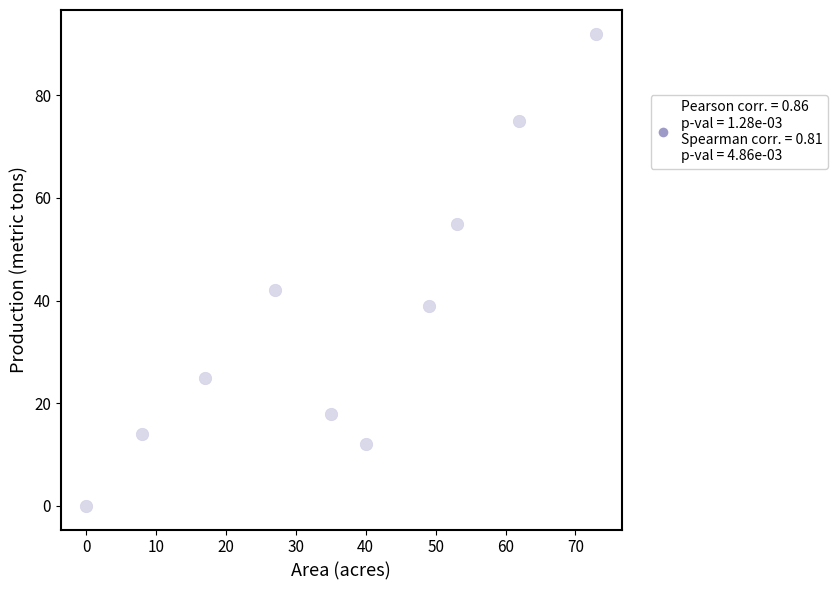

What Y value in the scatter plot is closest to 46?

42